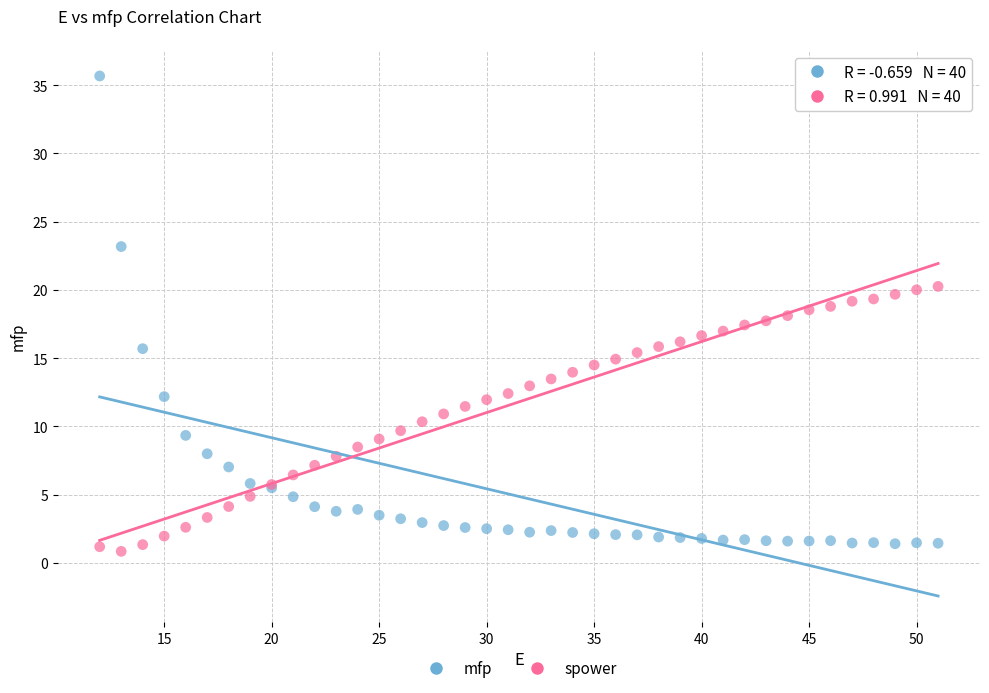

What is the X range (max minus min) for the scatter plot?

39.0